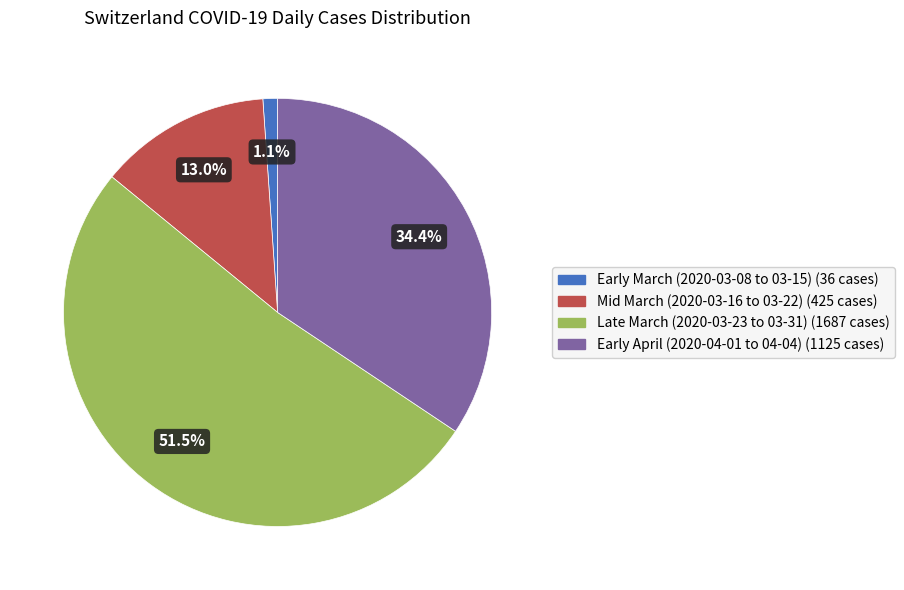

Is there a majority slice in this chart?

Yes